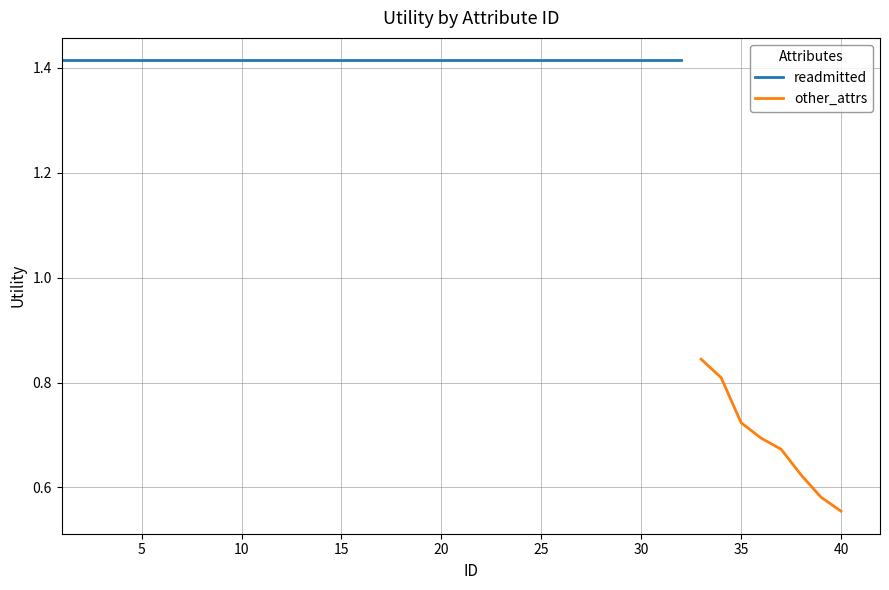

True or false: other_attrs has a value of 2.5 at 32.

False